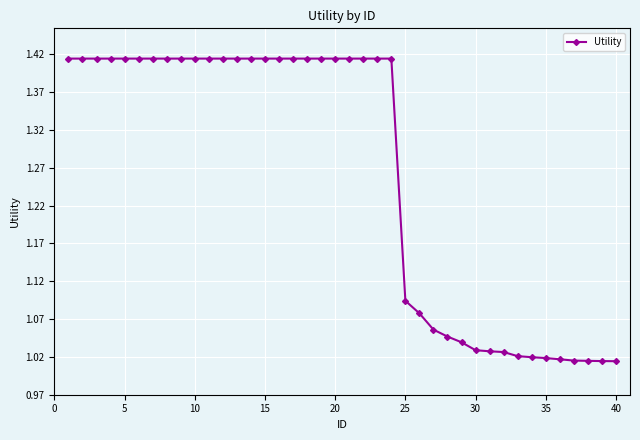

How many lines are shown in the chart?

1